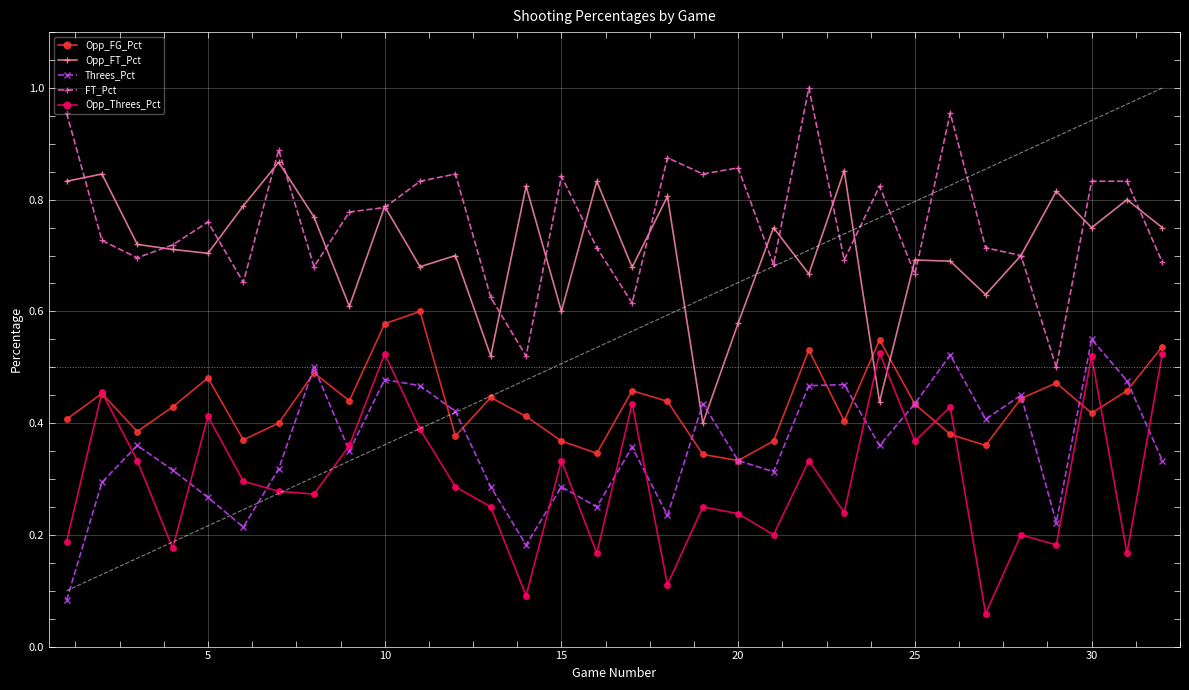

True or false: Opp_FT_Pct has more than 2 interior local peaks.

True